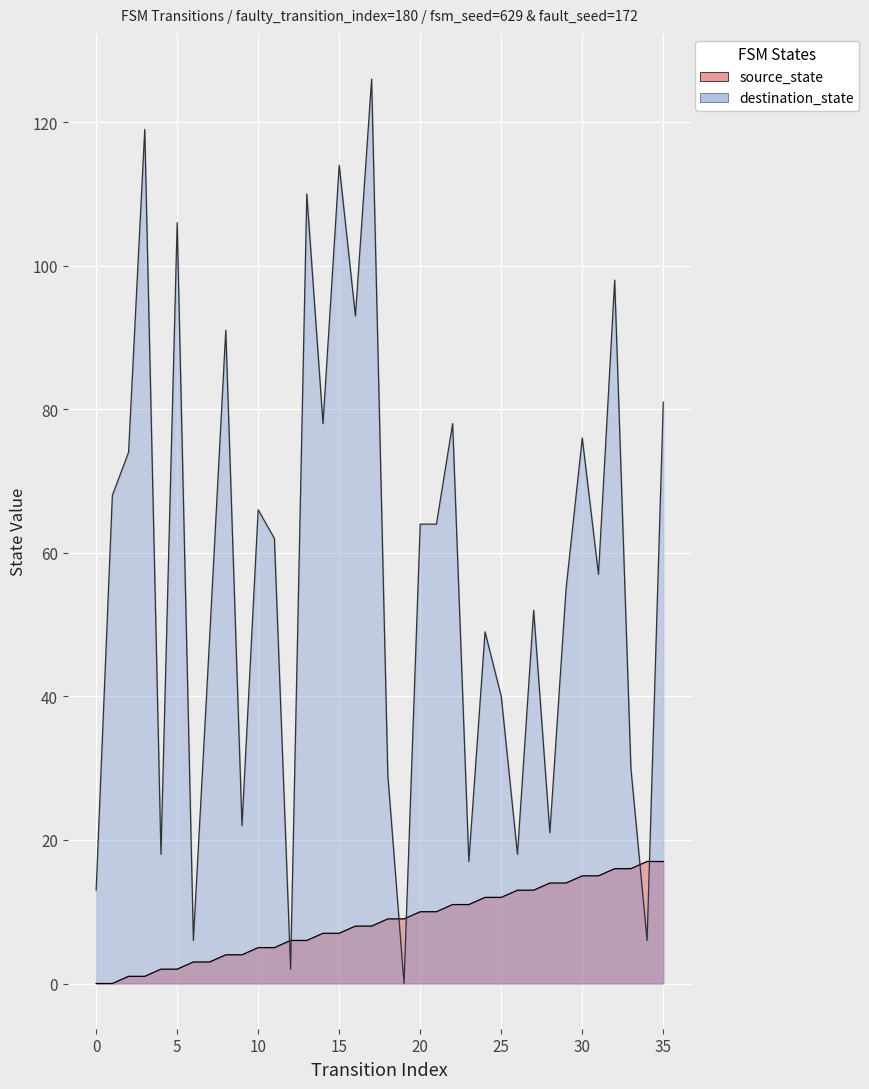

At which category does destination_state reach its first local valley?

4